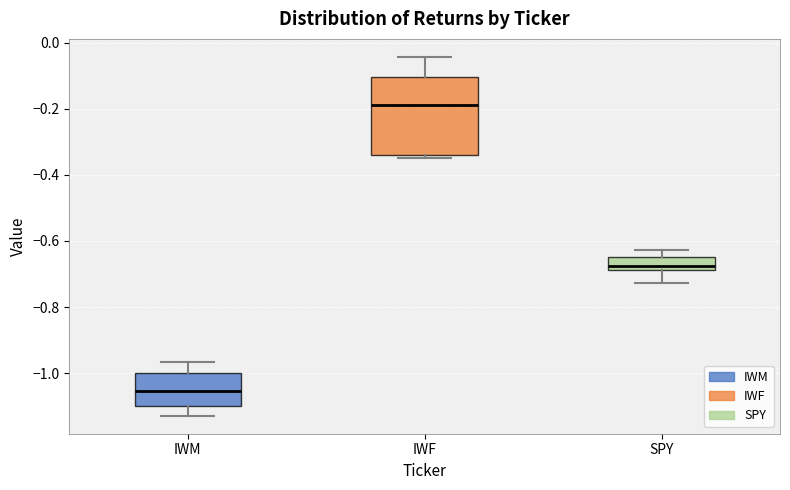

Which box has the highest median line?

IWF